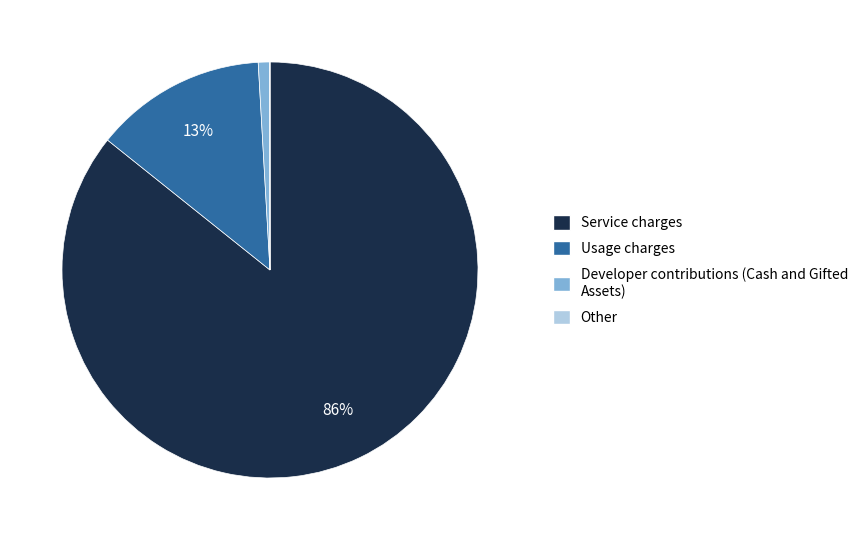

To the nearest percent, what is the average slice percentage?

25%